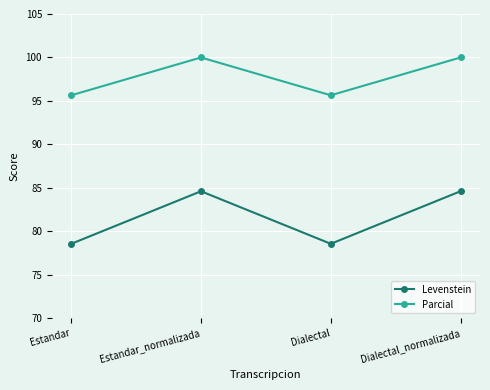

What is the approximate value of Levenstein at Dialectal?

78.6